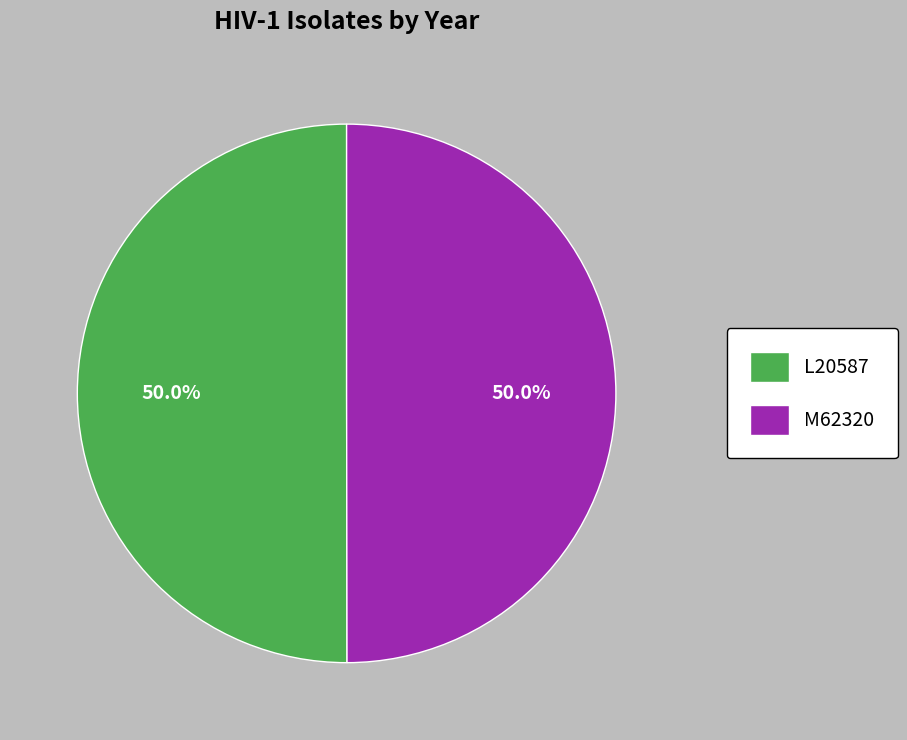

The L20587 slice represents 50% of the pie. True or false?

True